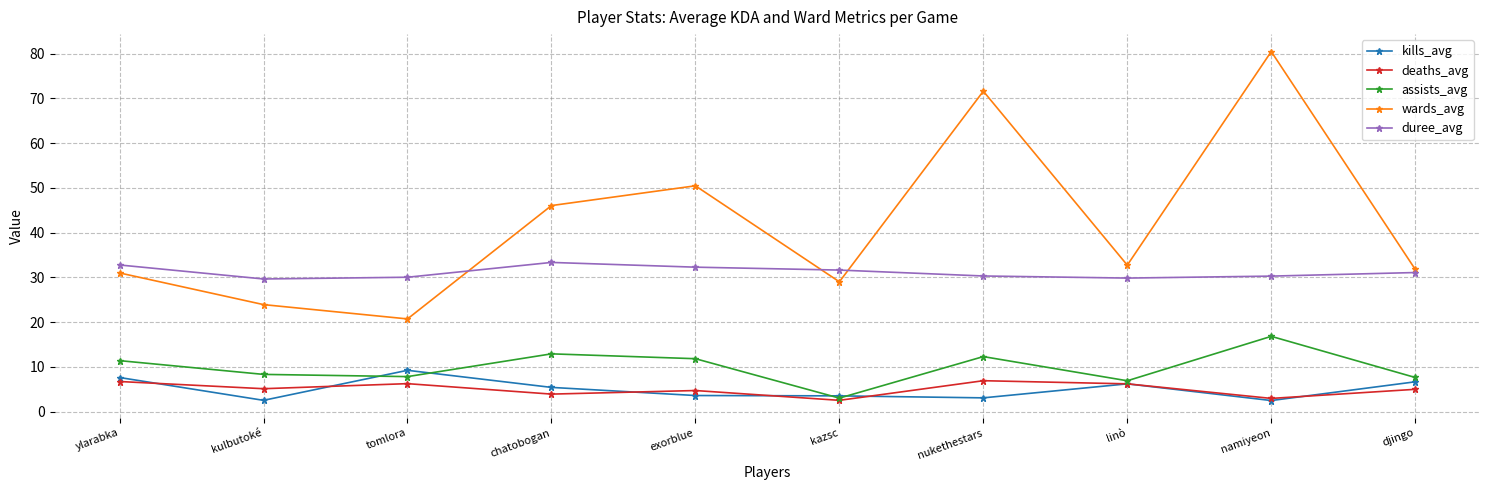

In wards_avg, how many points are higher than both neighbors (excluding endpoints)?

3